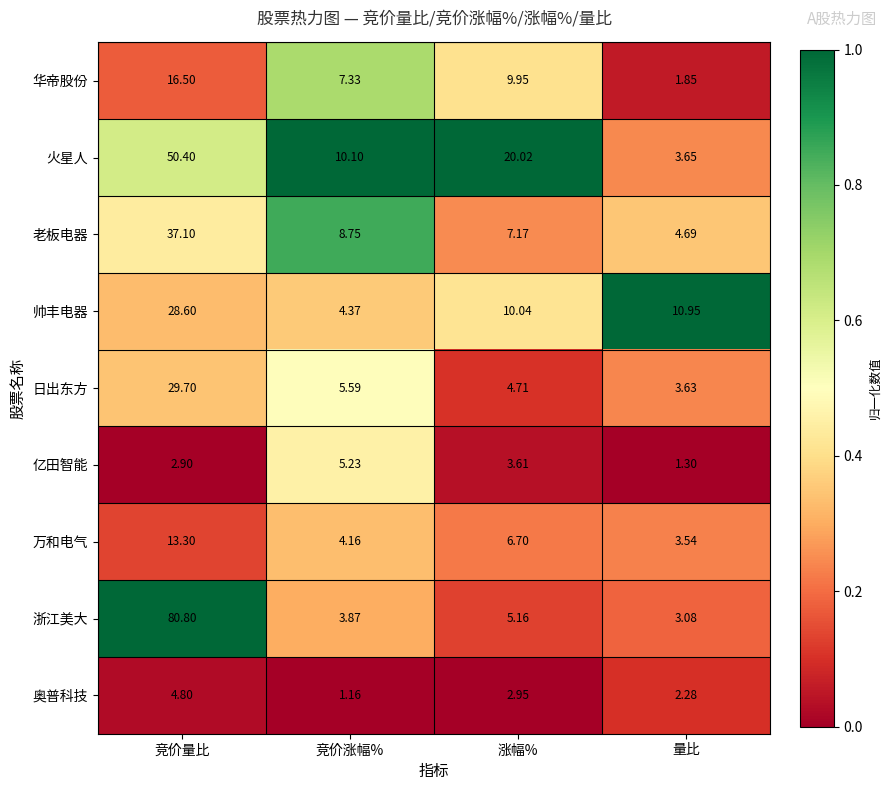

Which category has the lowest value across all series?

竞价涨幅%